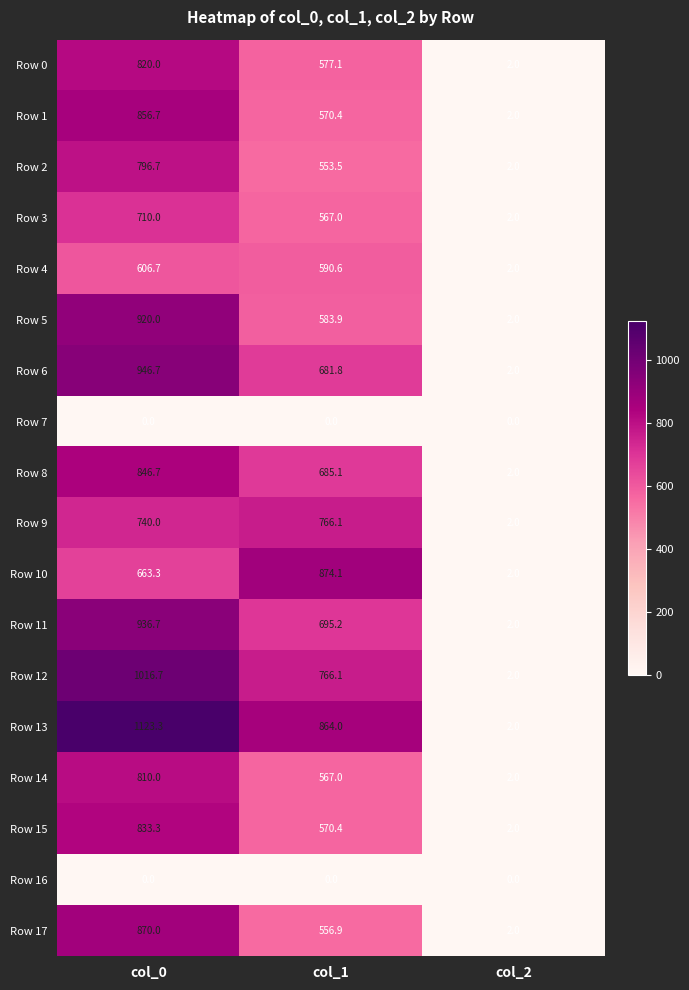

What is the average value of the Row 15 series?

468.6